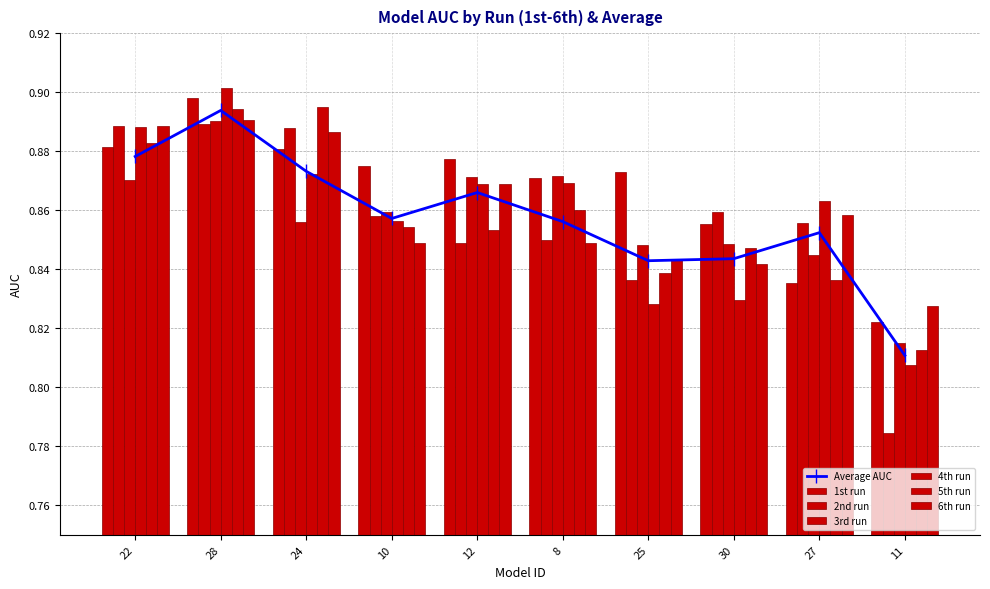

List the labels in order of 1st run value, largest first.

28, 22, 24, 12, 10, 25, 8, 30, 27, 11